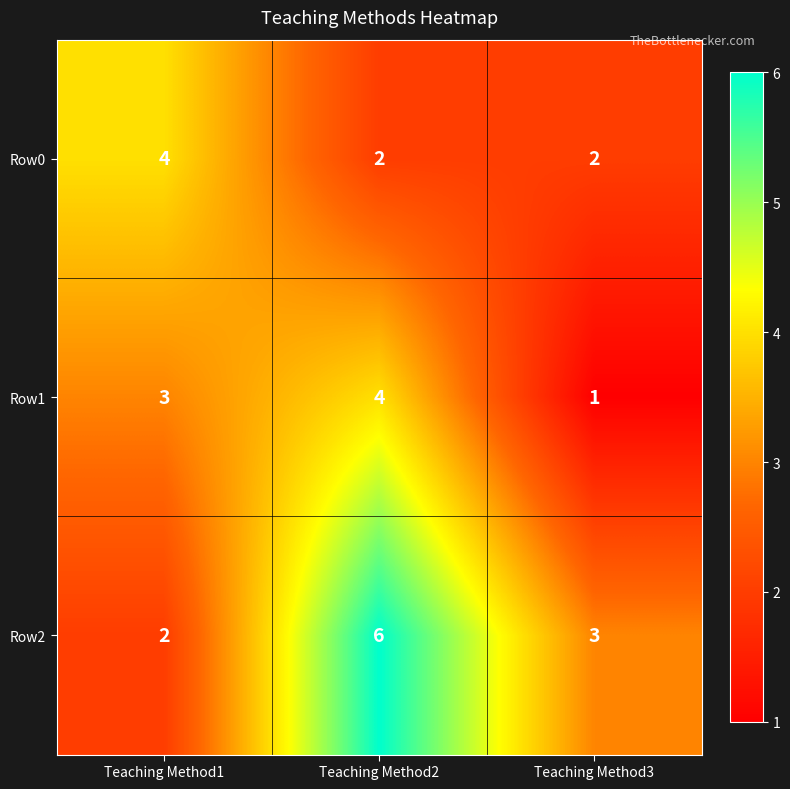

At which category is the sum across all series the highest?

Teaching Method2